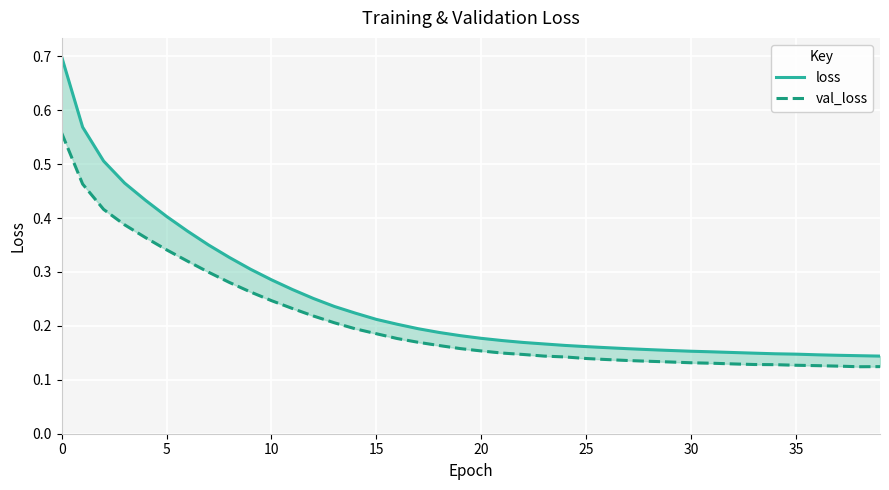

Which series has the largest range (max minus min)?

loss